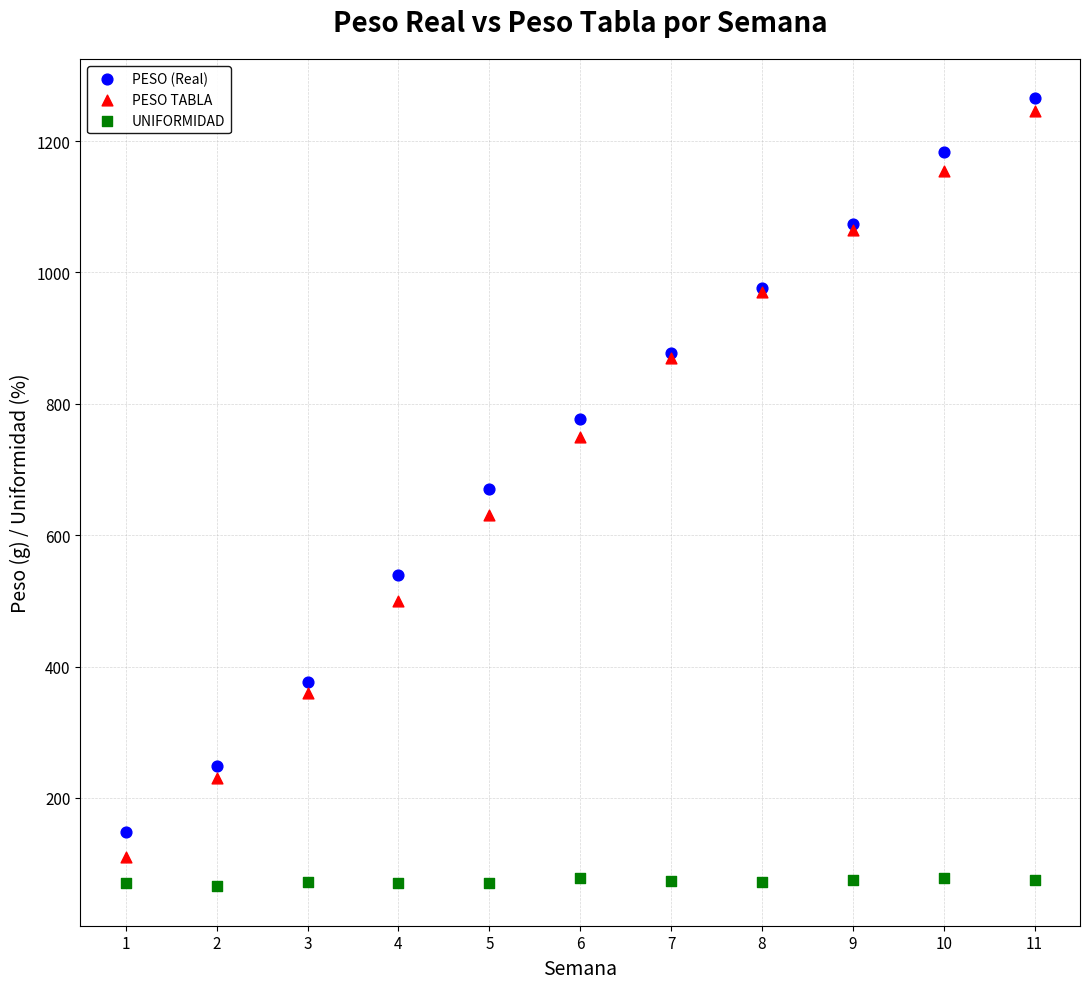

Which series reaches the minimum Y coordinate?

UNIFORMIDAD